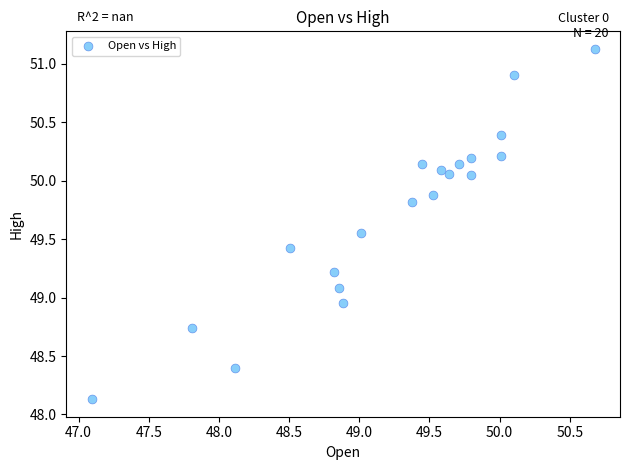

What is the range of X values (max minus min)?

3.6